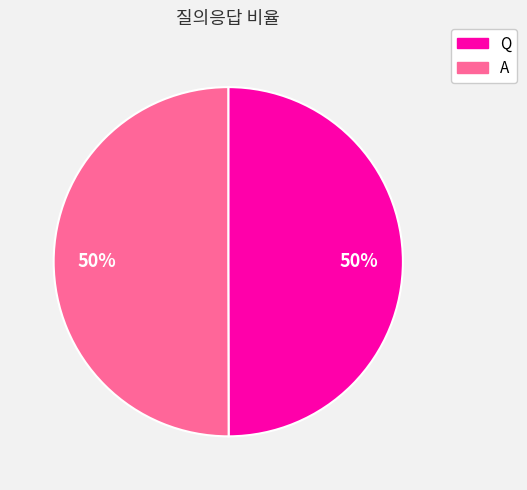

How many slices are in this pie chart?

2